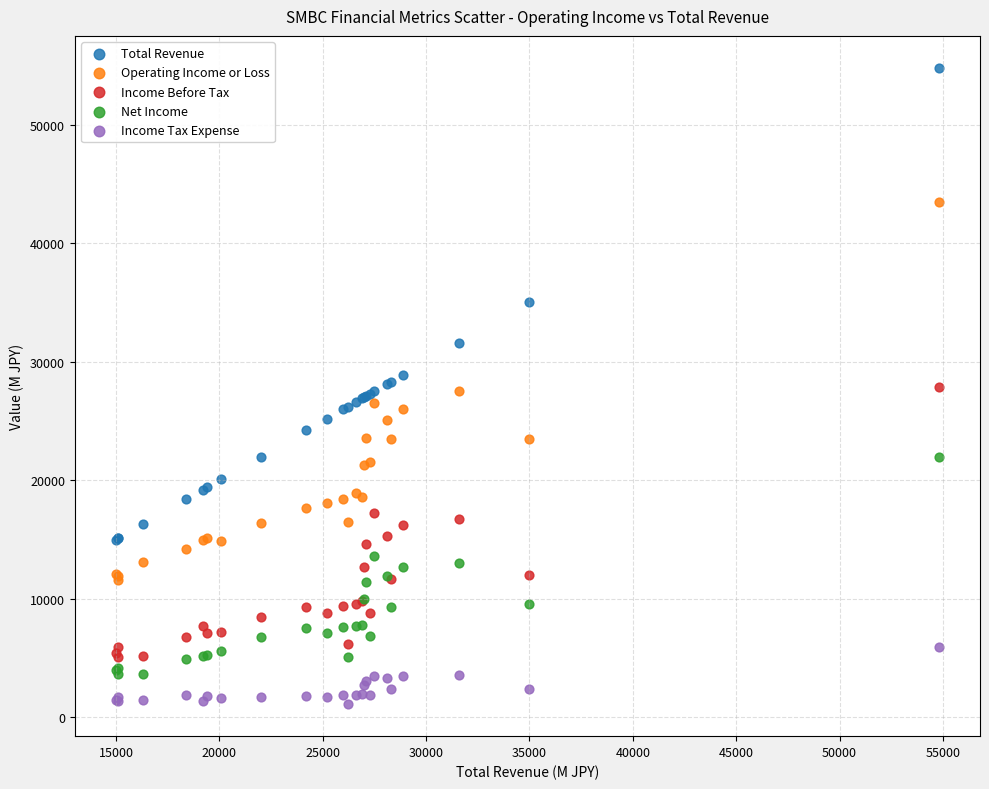

Which series has the largest Y range (max minus min)?

Total Revenue